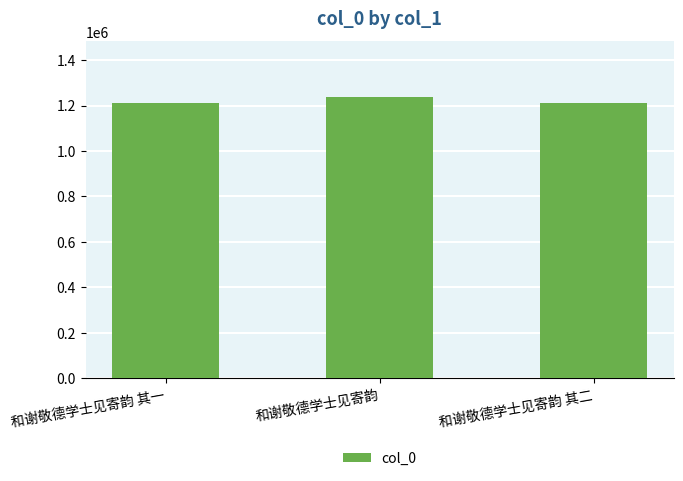

What is the sum of the values at 和谢敬德学士见寄韵 其二 and 和谢敬德学士见寄韵?

2447766